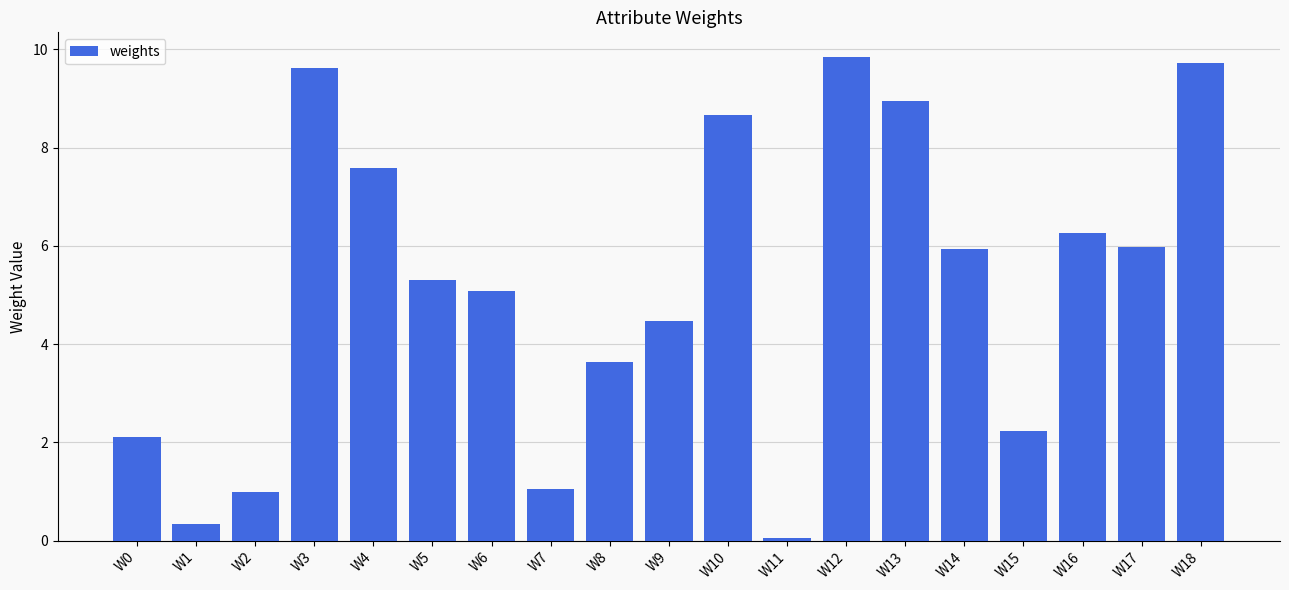

Which label corresponds to the smallest value in the chart?

W11